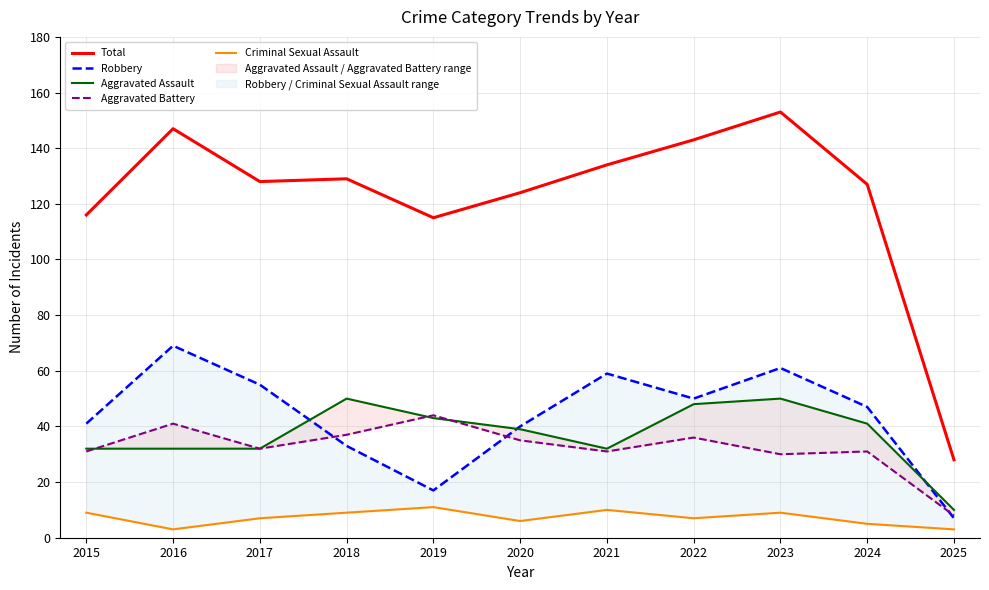

At how many categories does at least one series exceed 150?

1